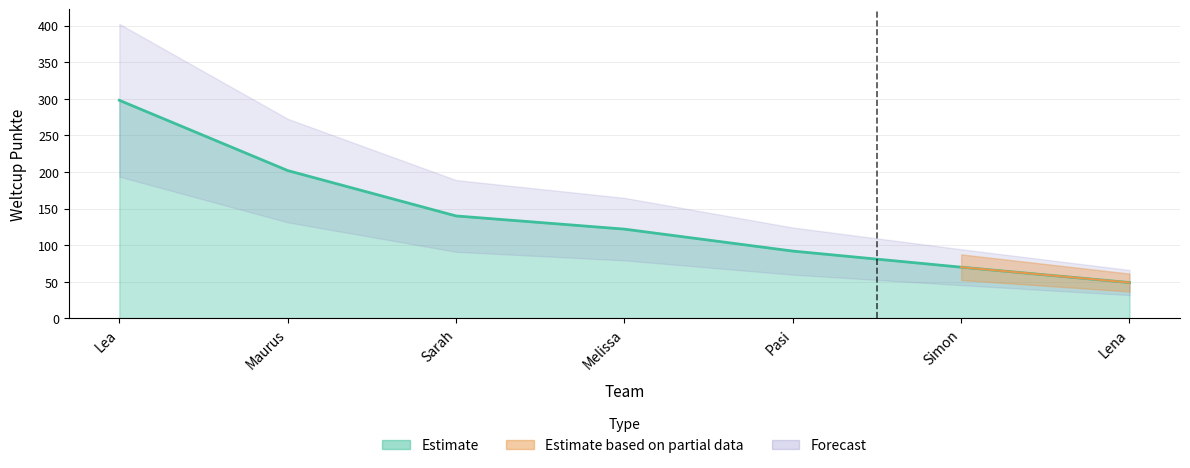

Which category has the lowest value across all series?

Lena